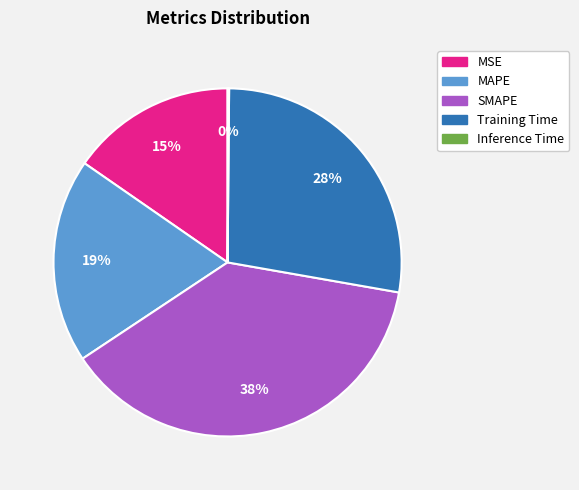

True or false: MAPE accounts for 24% of the total.

False